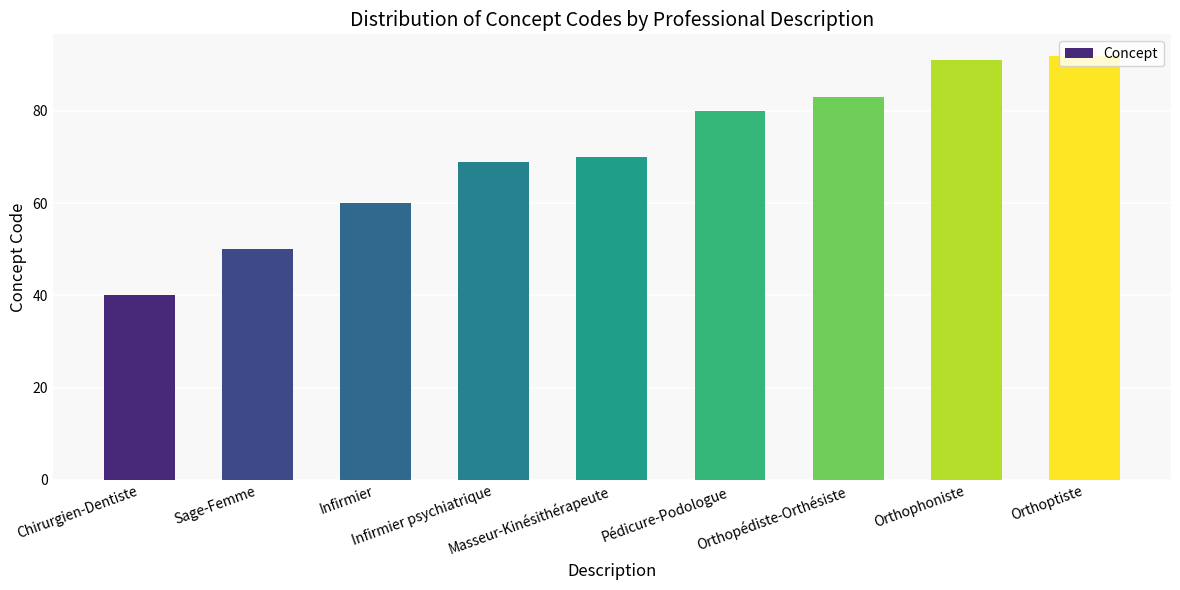

At which category does the chart reach its peak across all series?

Orthoptiste